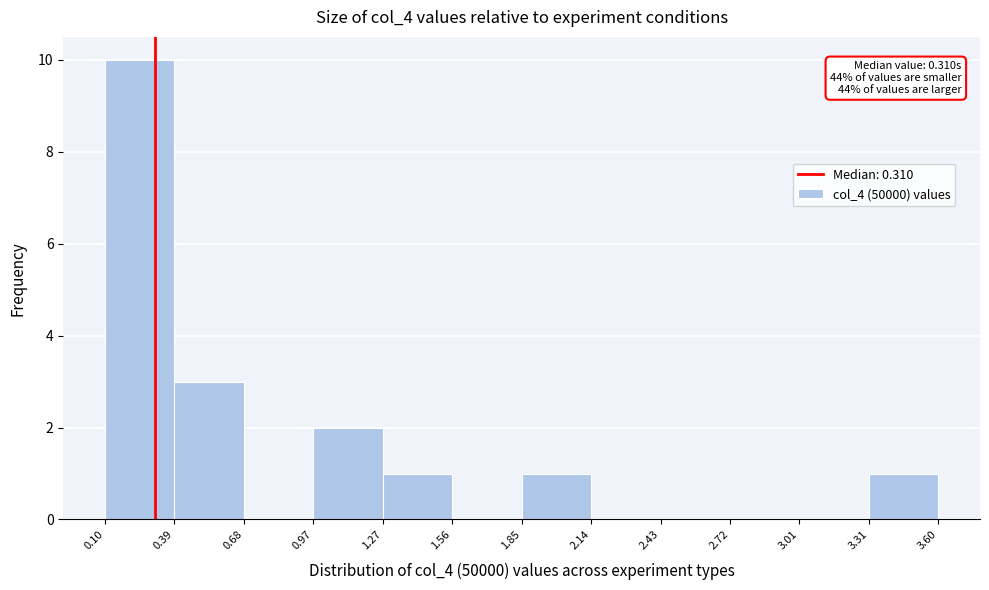

Which range on the x-axis has the tallest bar?

0.10 to 0.39